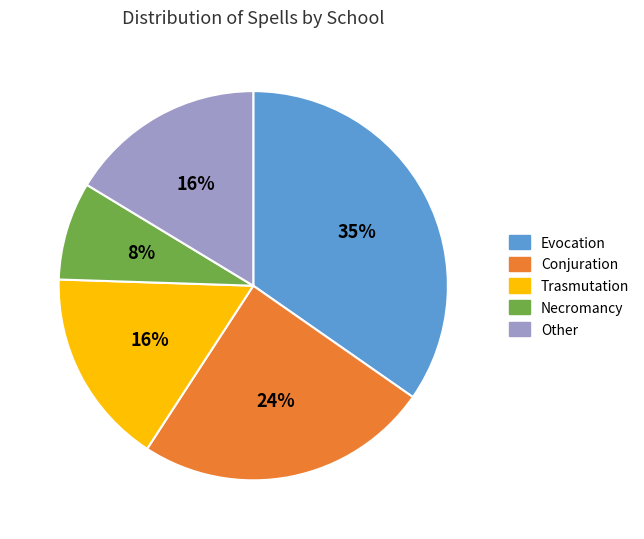

Is there any slice that represents more than half of the pie?

No